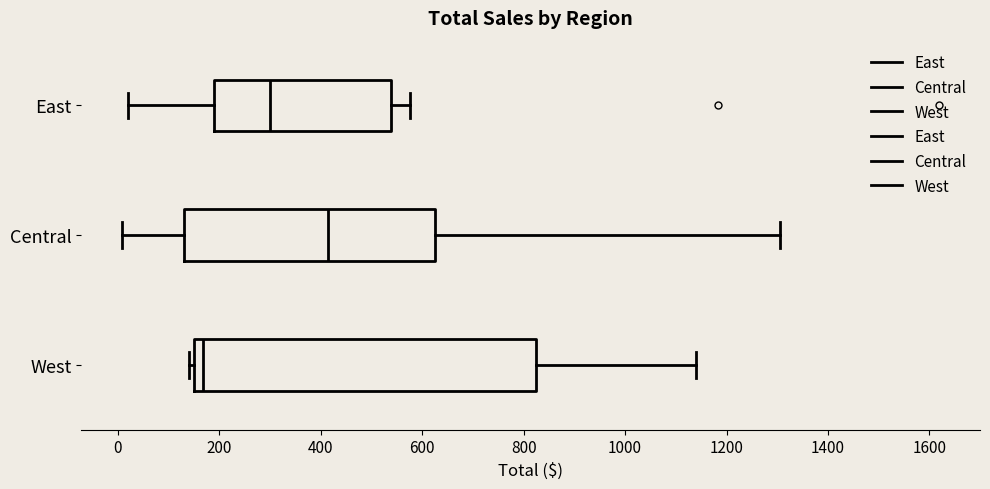

Where does the median line of the box for East sit on the x-axis? The values are not printed on the chart, so give them approximately, as read against the axis.

300